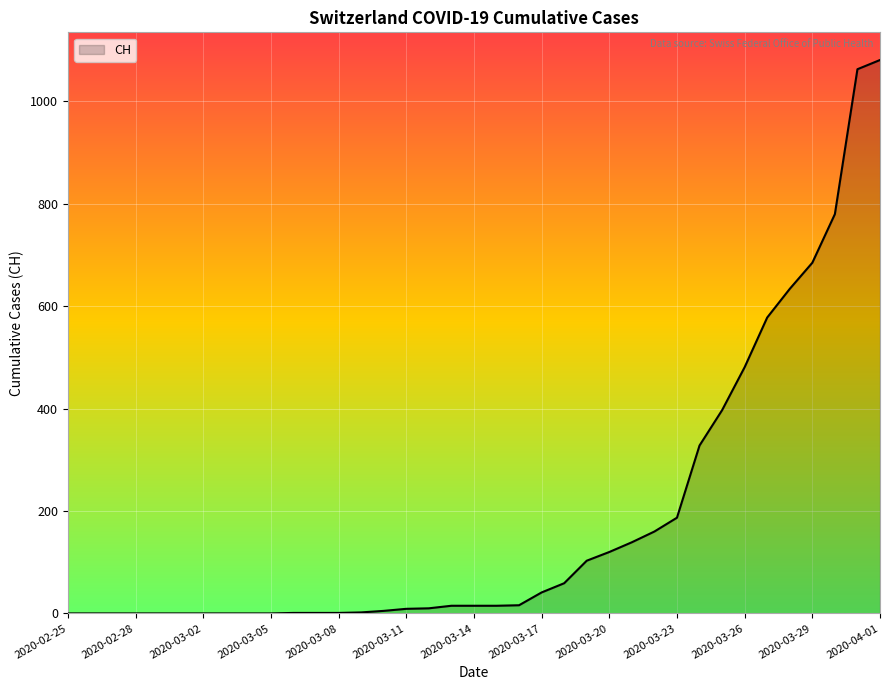

What is the difference between the maximum and minimum values?

1081